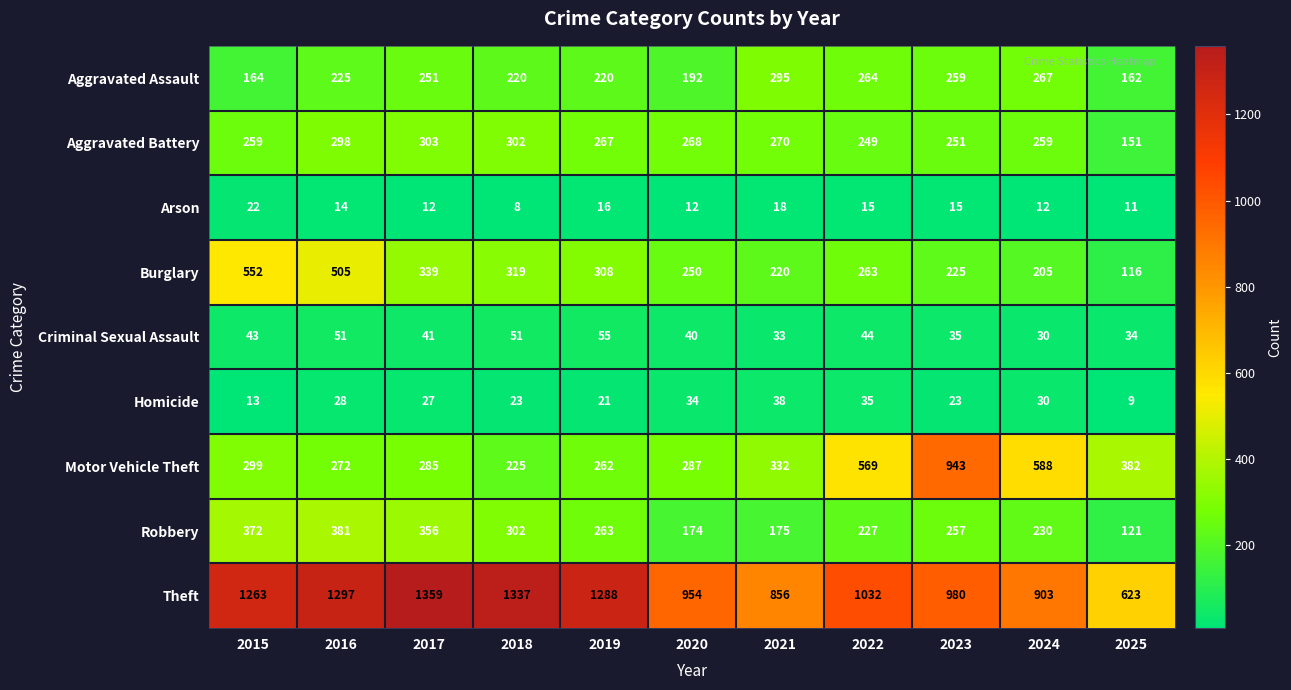

Between 2022 and 2025, which series saw the biggest shift?

Theft